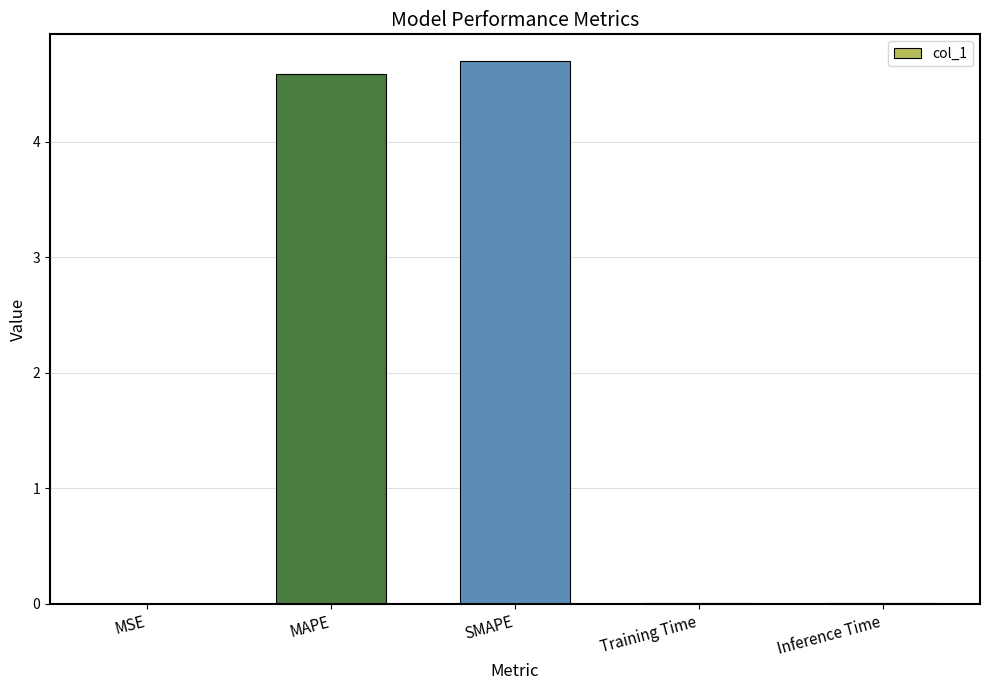

Which has a higher value, SMAPE or MAPE?

SMAPE